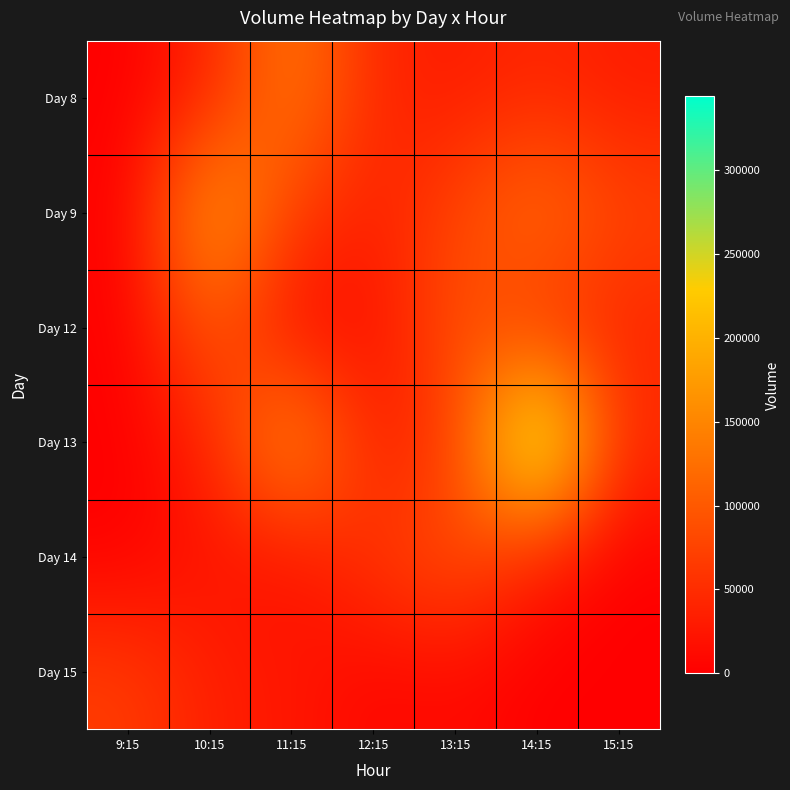

At how many categories does at least one series exceed 255272?

1